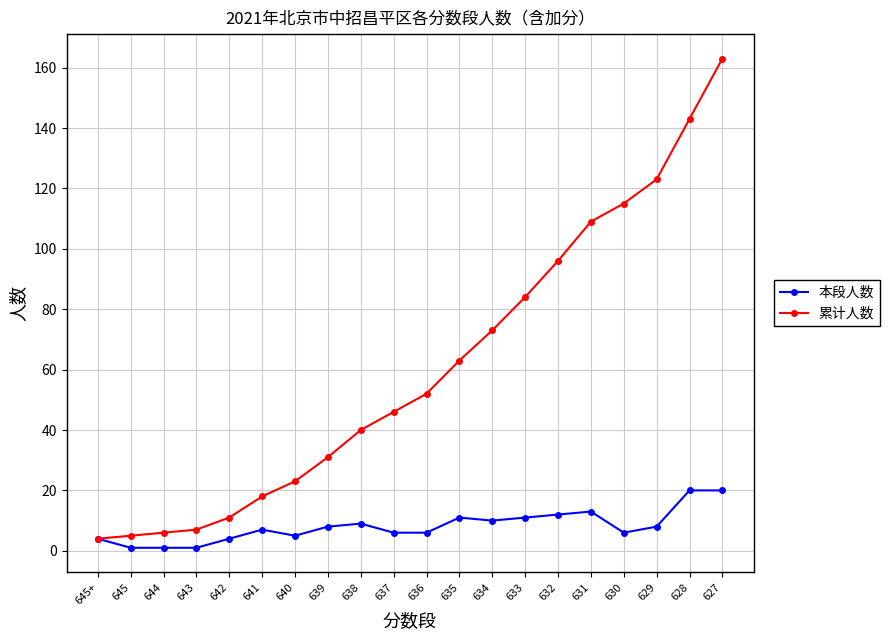

Between 645+ and 639, which series saw the biggest shift?

累计人数